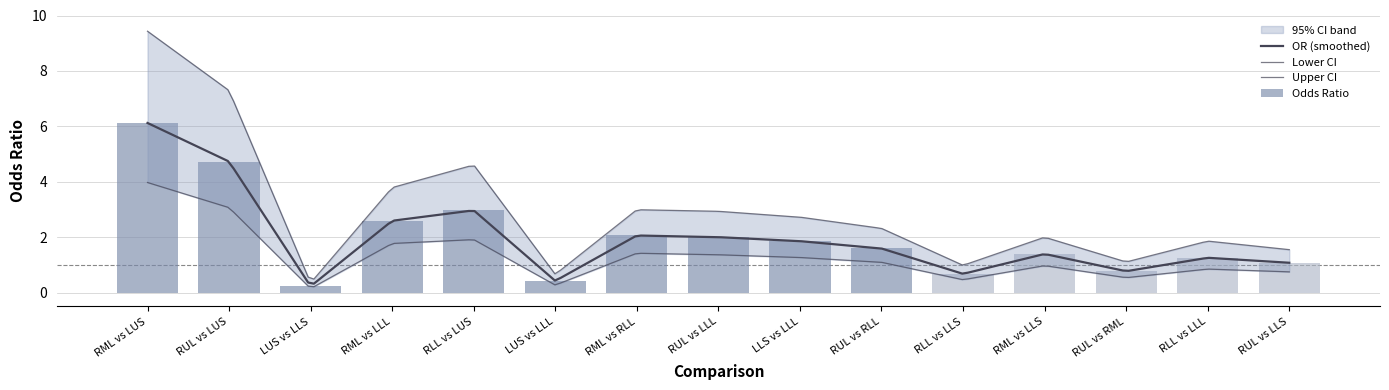

At which label does OR_UpperCI first exceed 2?

RML vs LUS